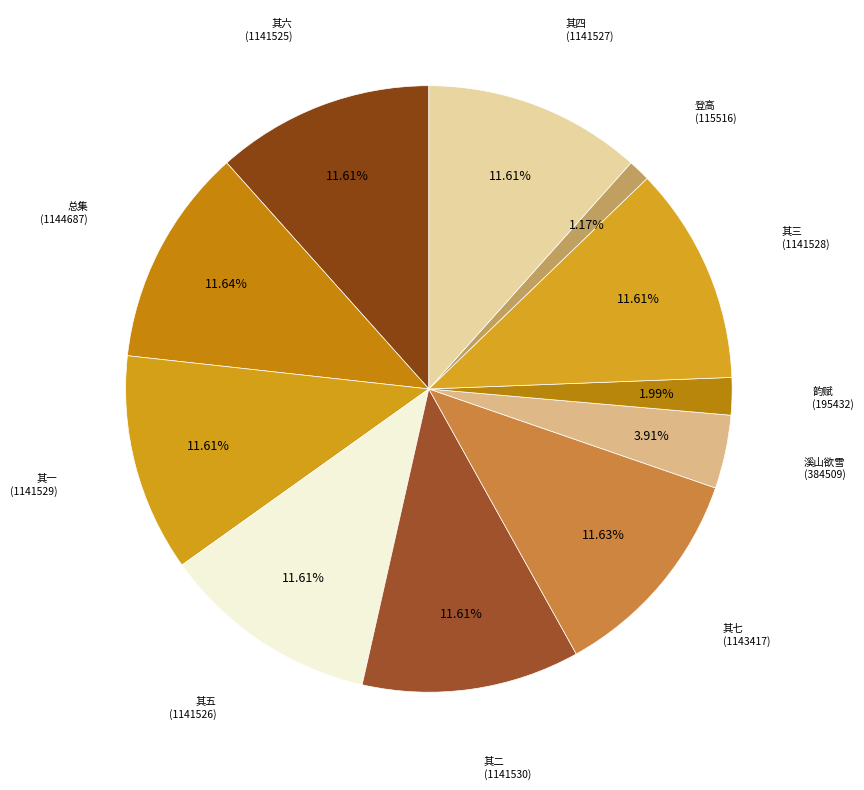

How many segments does this pie chart have?

11